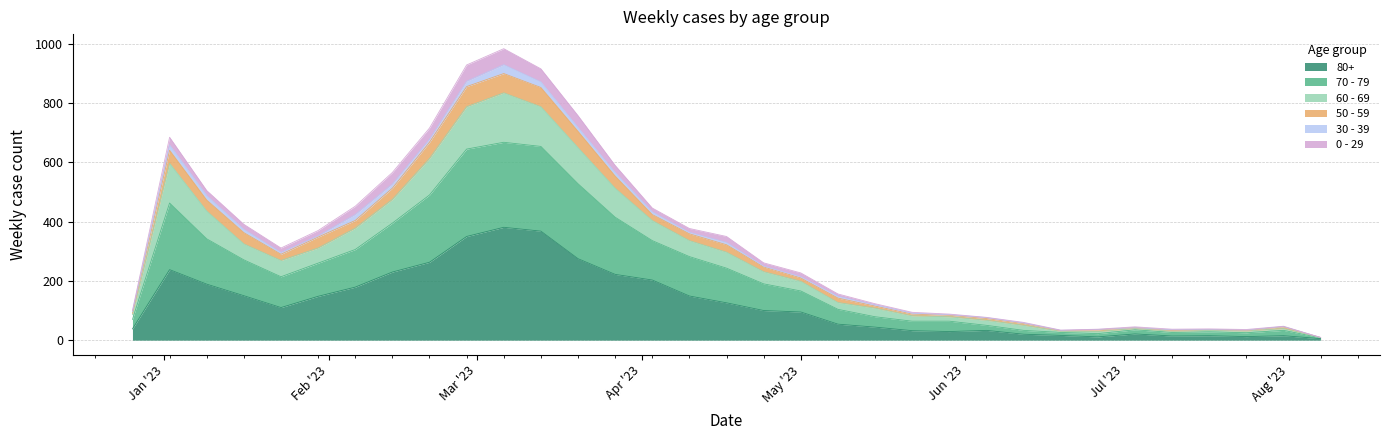

What are all the series names shown in the legend?

80+, 70 - 79, 60 - 69, 50 - 59, 30 - 39, 0 - 29